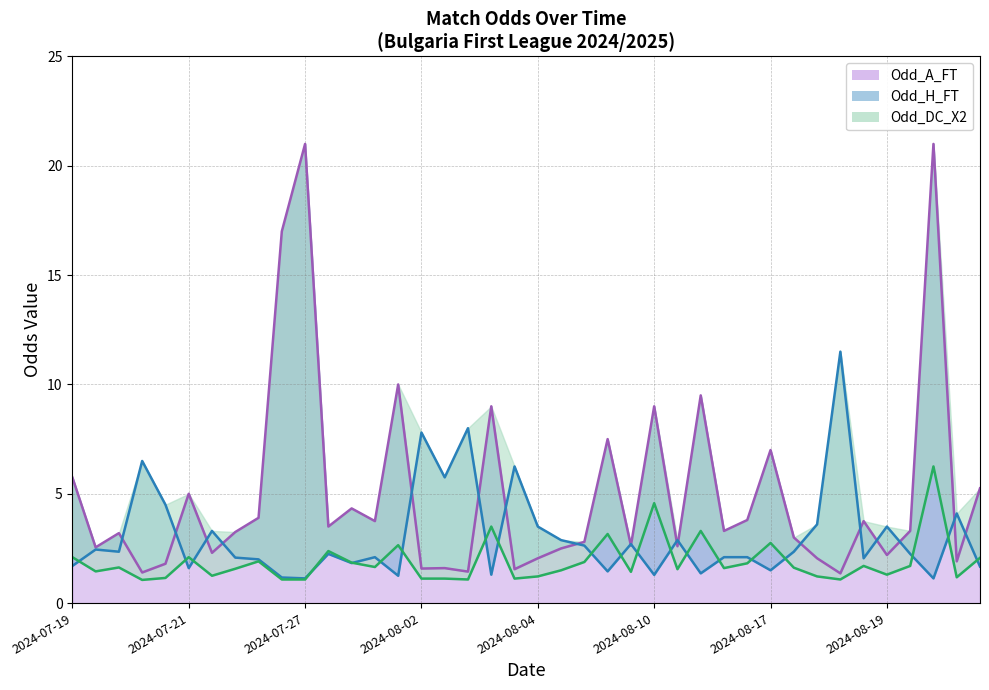

What is the total value across all series at 11?

8.1